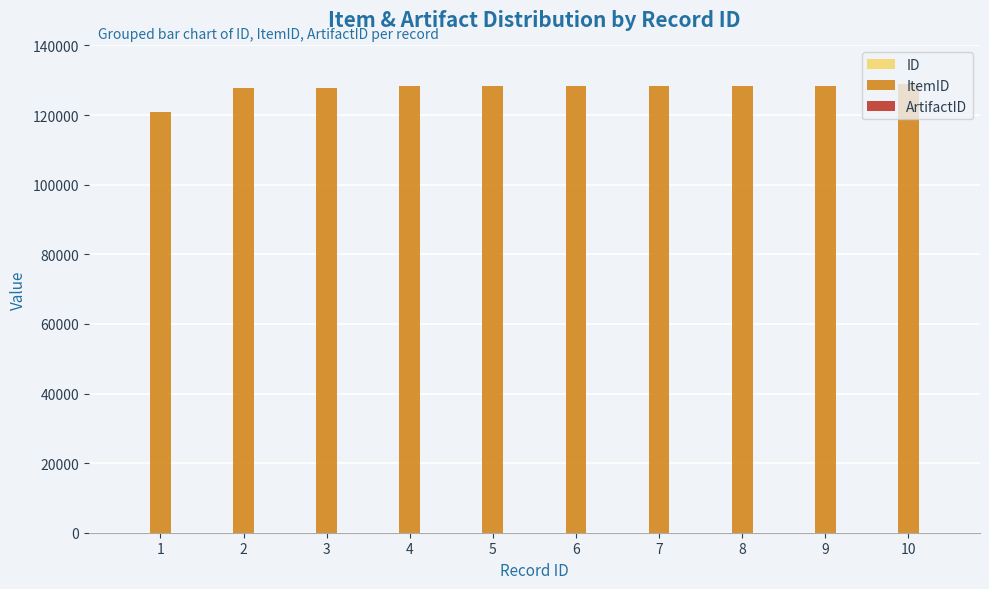

True or false: ArtifactID has a value of 4 at 8.

False